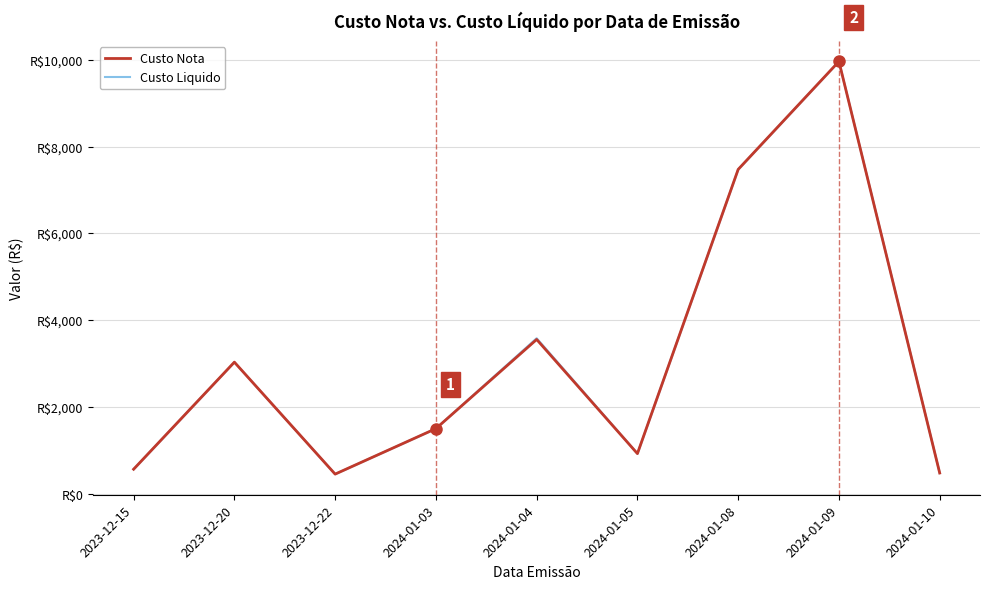

What is the smallest value displayed?

460.5